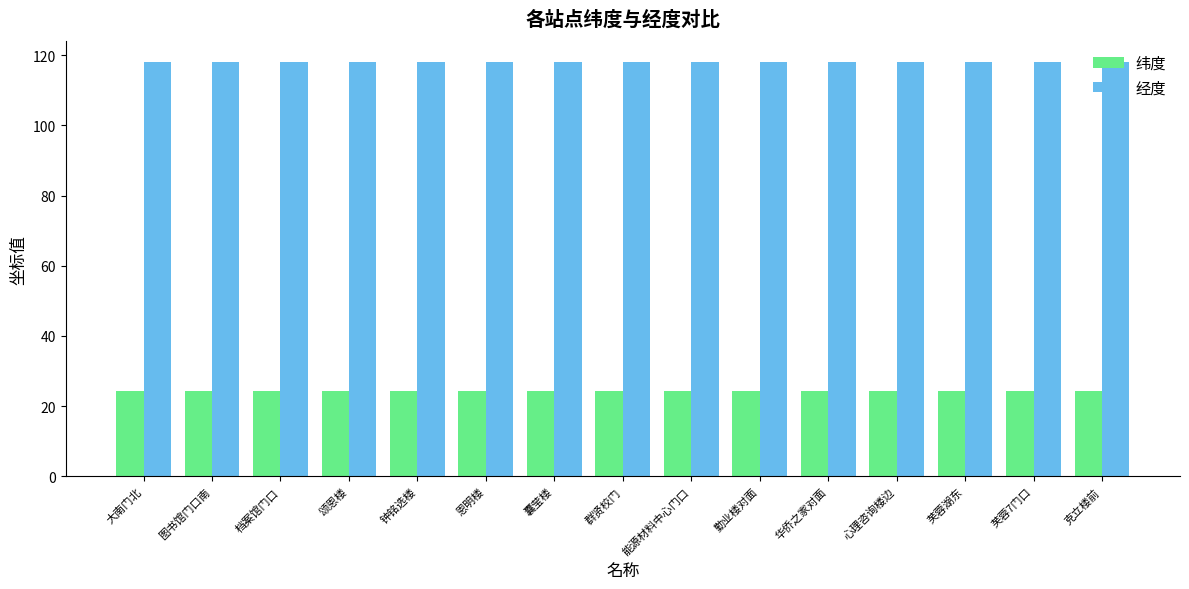

What position from the right is 克立楼前?

1